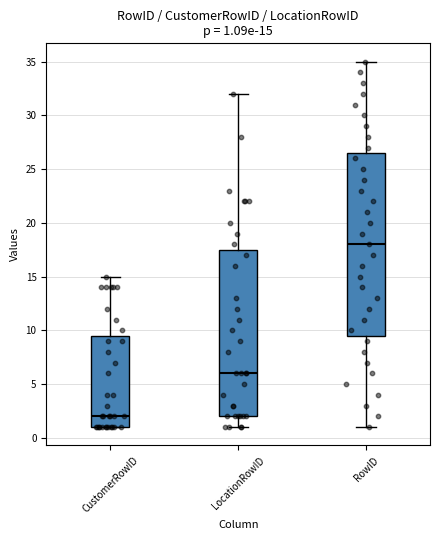

Which box's median line is the highest?

RowID